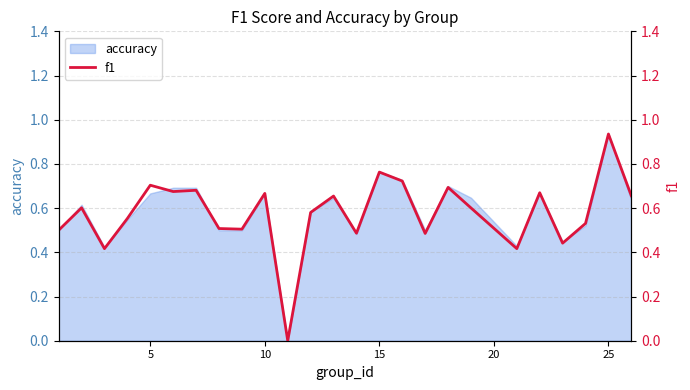

Which category has the highest value in the accuracy series?

25